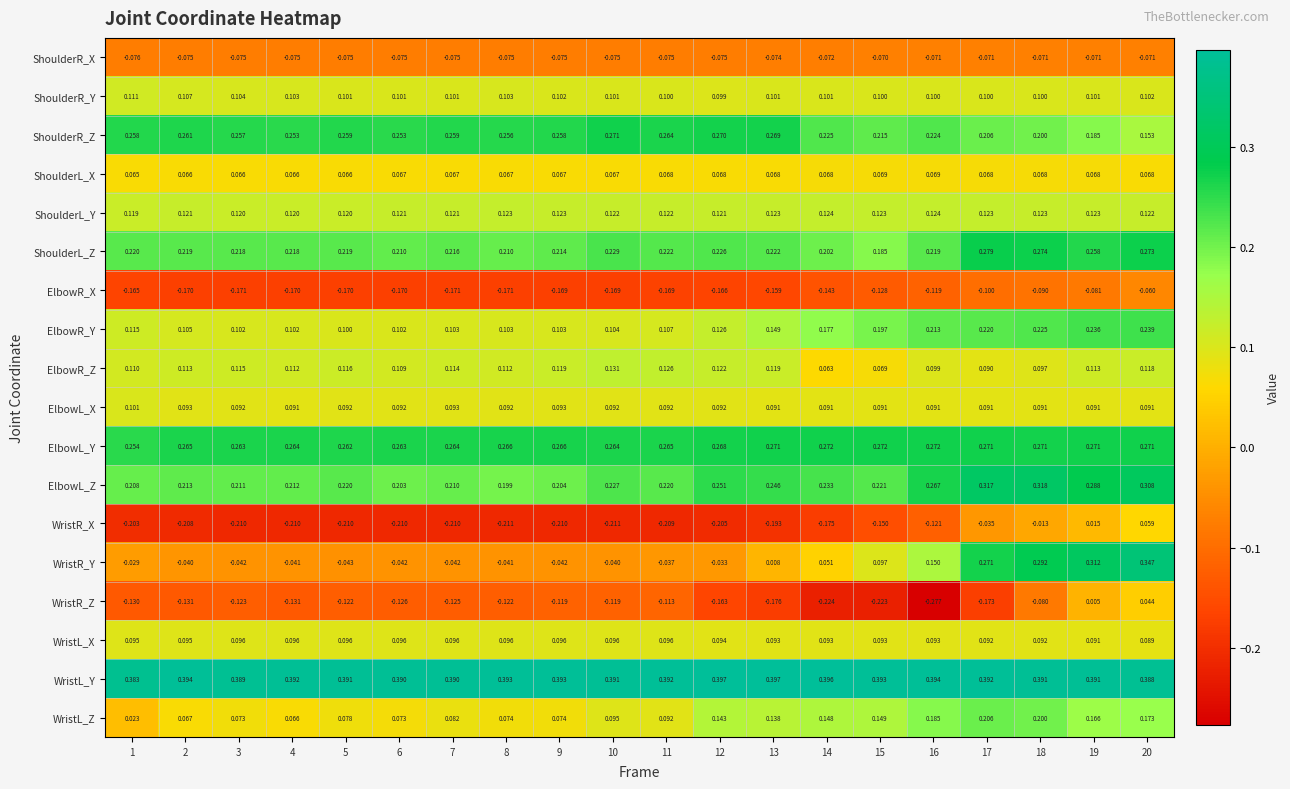

Which series has the largest range (max minus min)?

WristR_Y